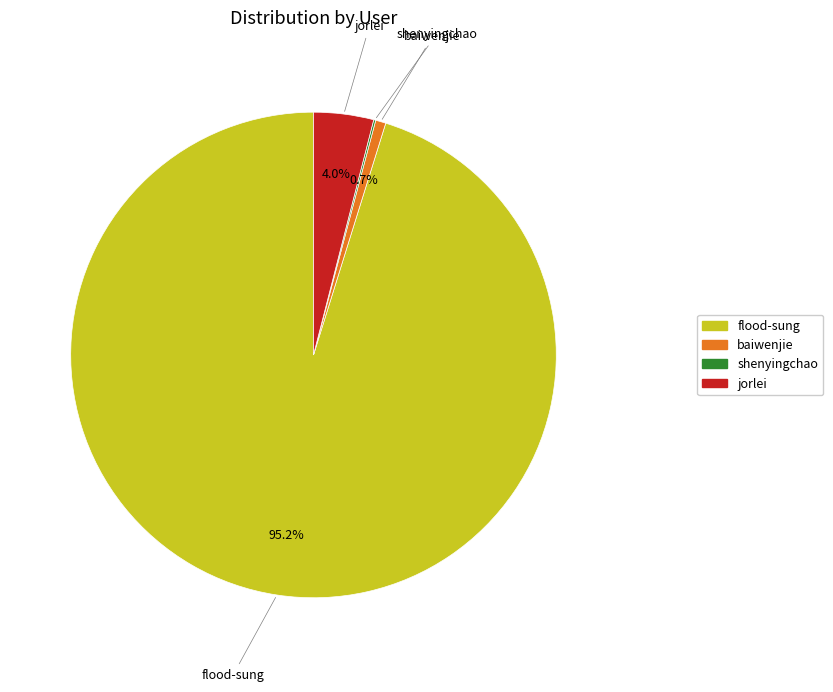

Which has a higher value, flood-sung or jorlei?

flood-sung